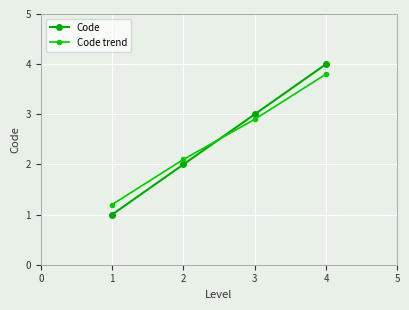

Reading left to right, list all the values displayed in this chart.

Code: 1=1.0	2=2.0	3=3.0	4=4.0
Code trend: 1=1.2	2=2.1	3=2.9	4=3.8